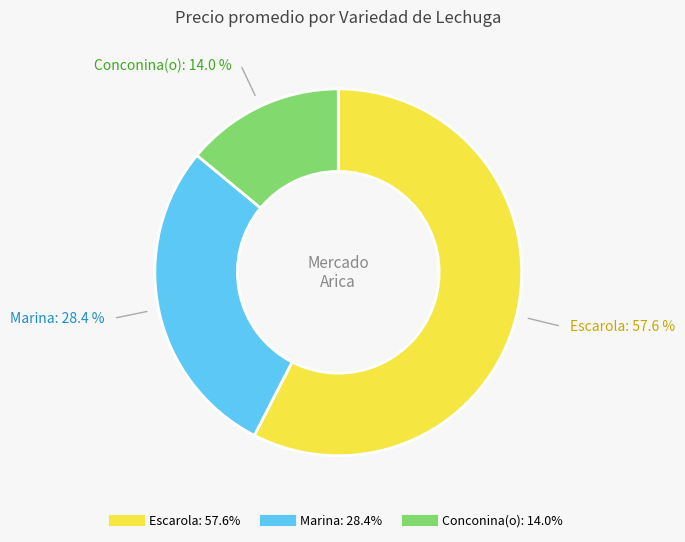

Is there a majority slice in this chart?

Yes